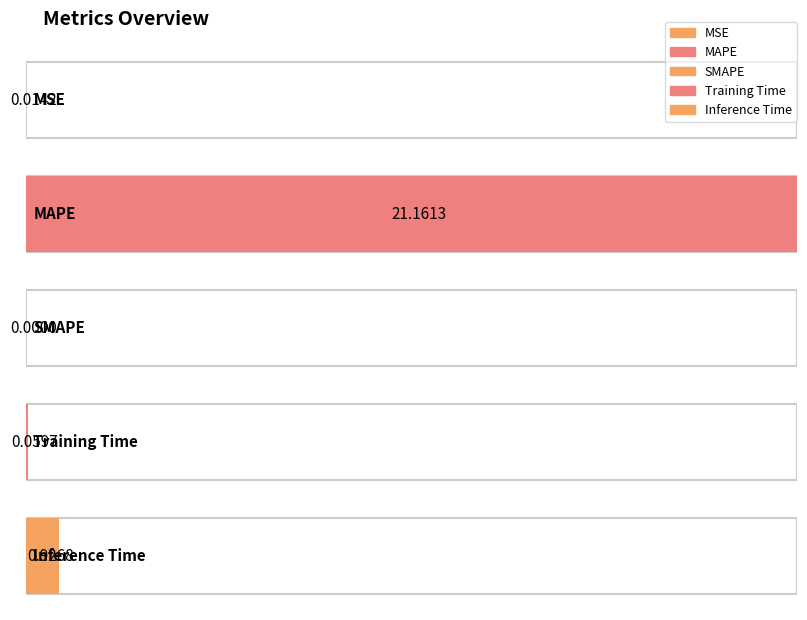

What is the label of the 3rd bar from the right?

SMAPE